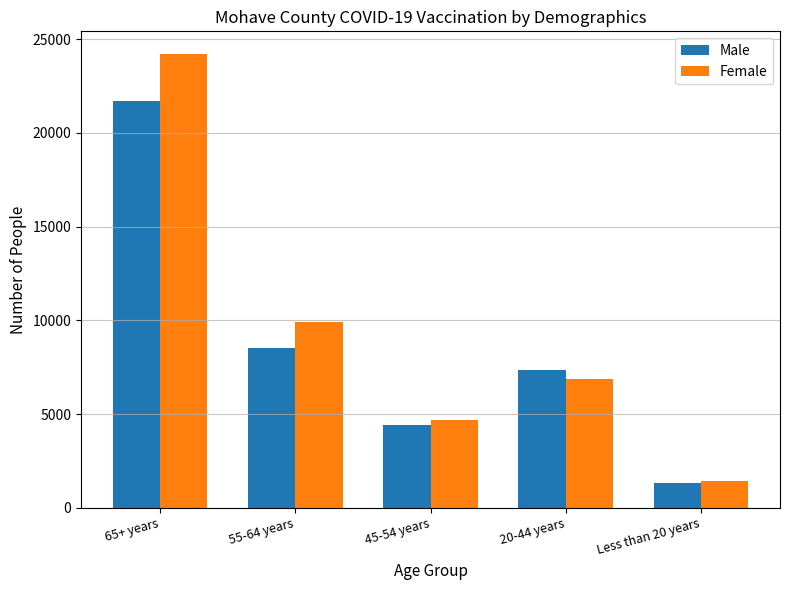

What is the greatest value displayed?

24206